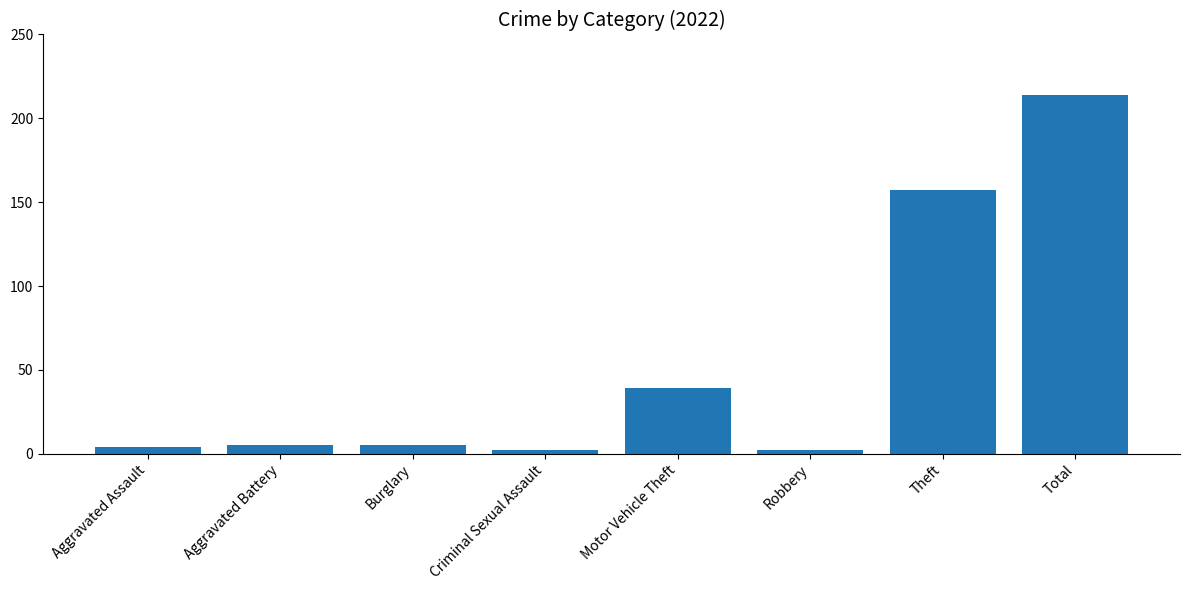

How many categories are shown in the chart?

8